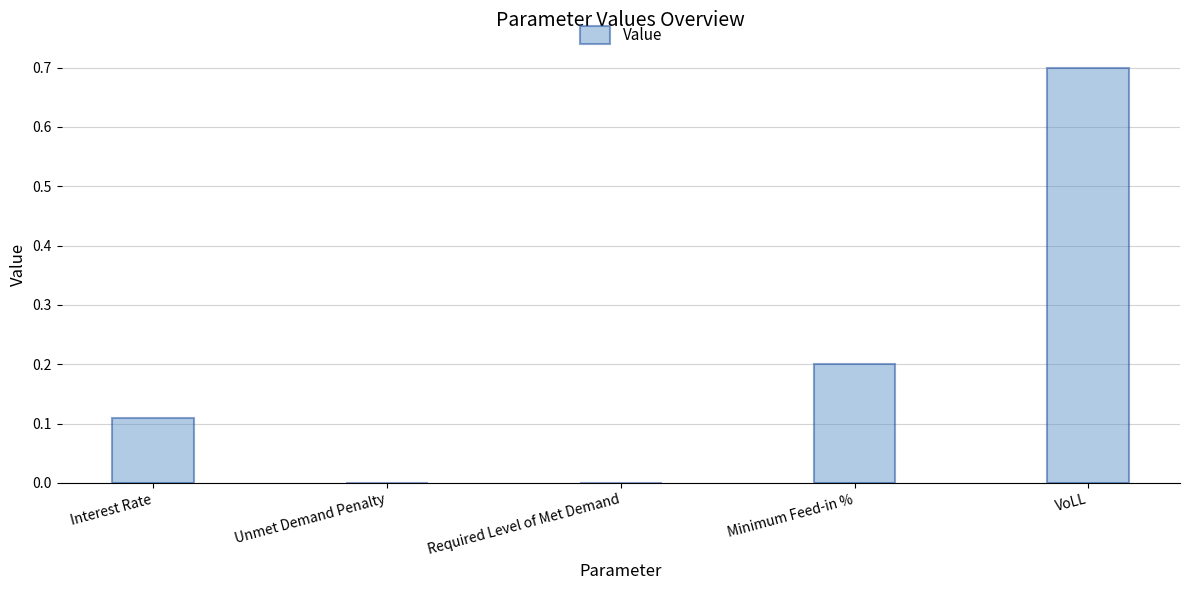

Are the bars horizontal?

No